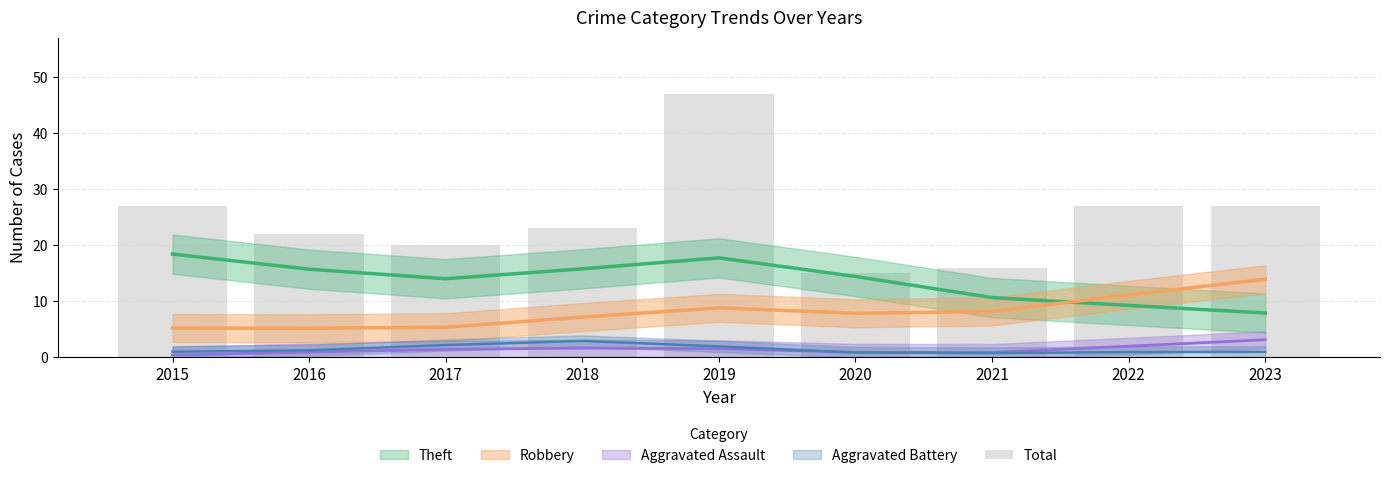

Are the bars grouped side by side (vs. stacked)?

No